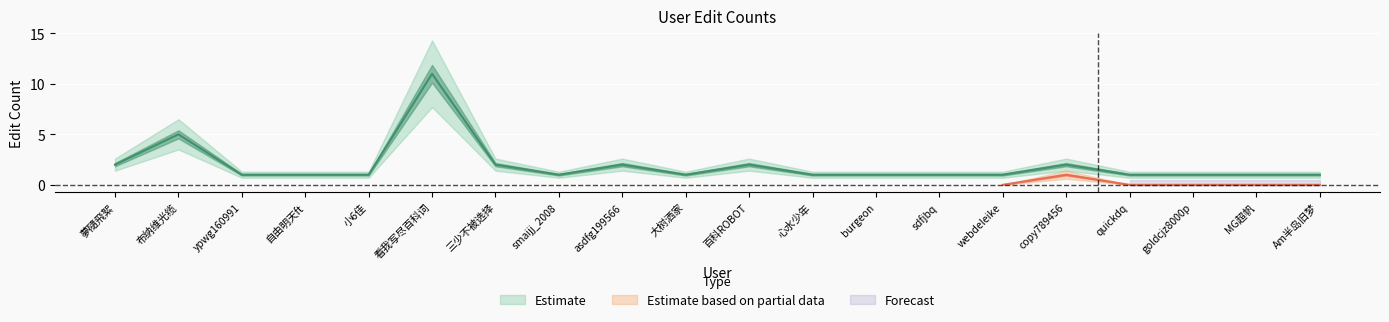

What position from the right is webdeleike?

6